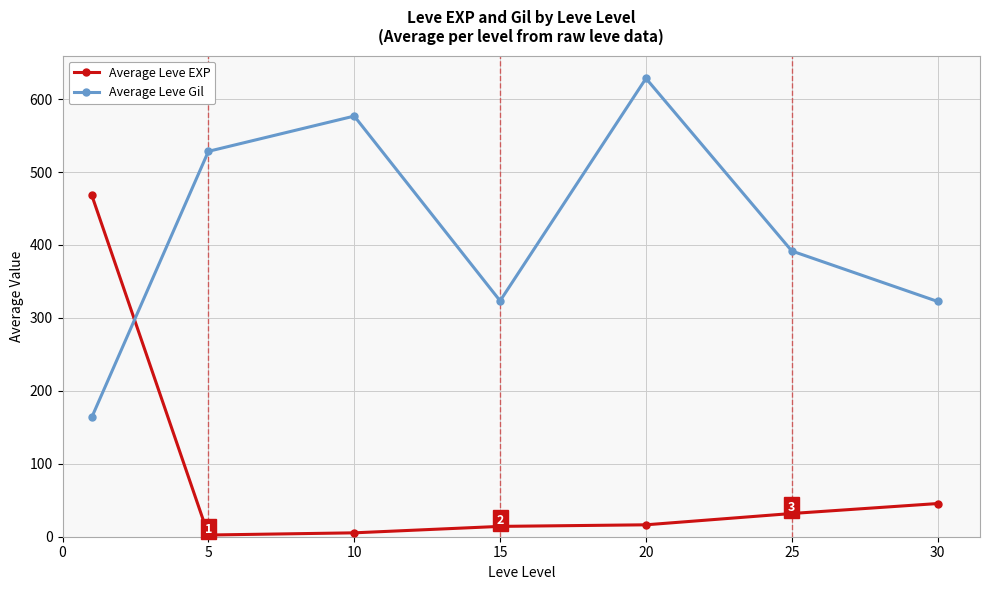

What is the difference between the maximum and minimum values in the Average Leve Gil series?

464.8